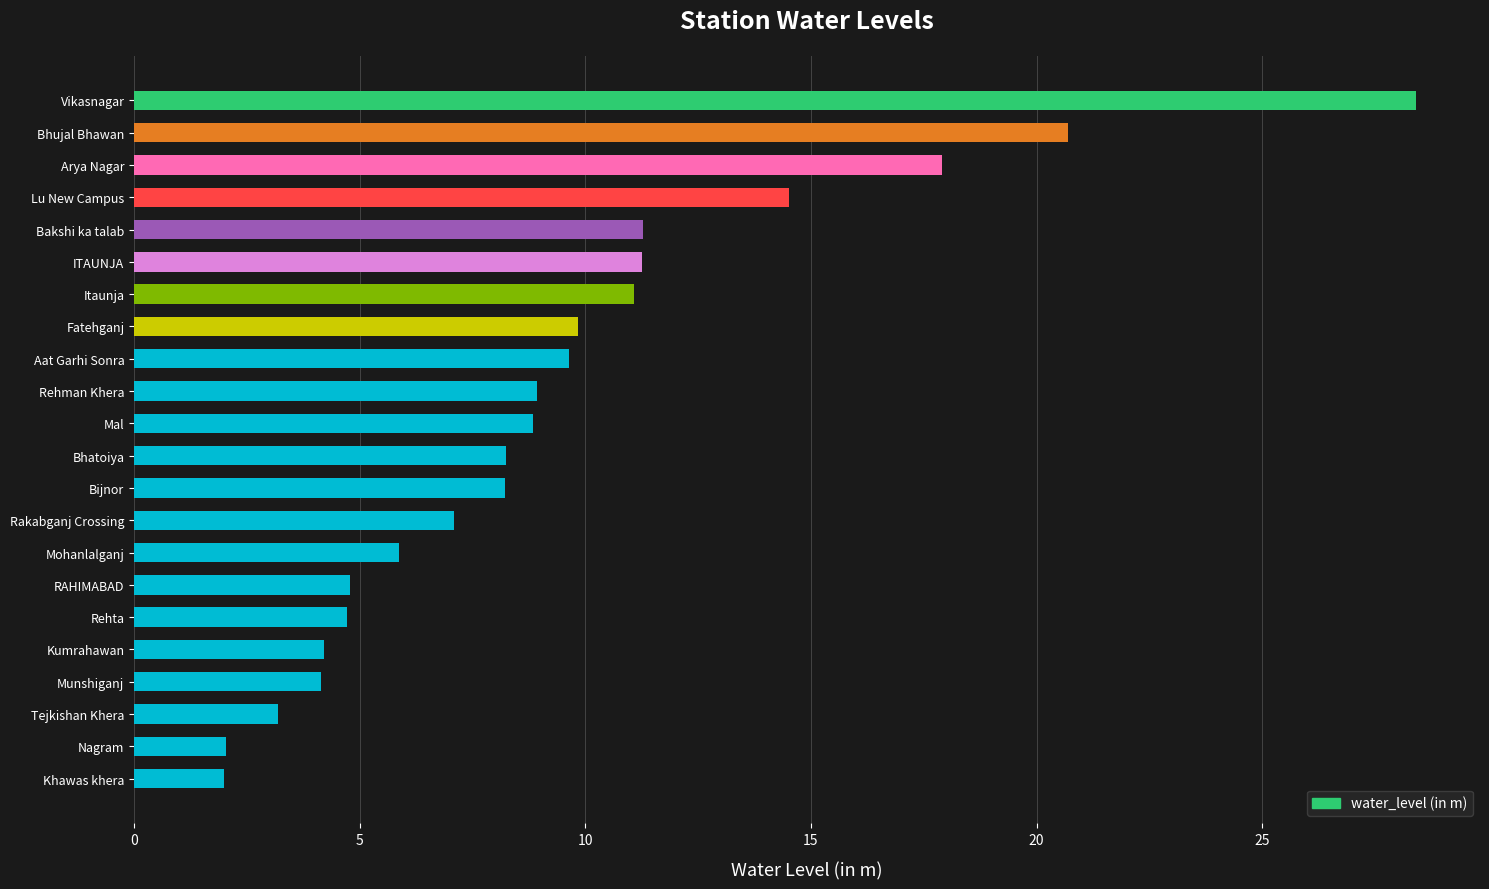

Where is the data nearest to the value 15?

Lu New Campus